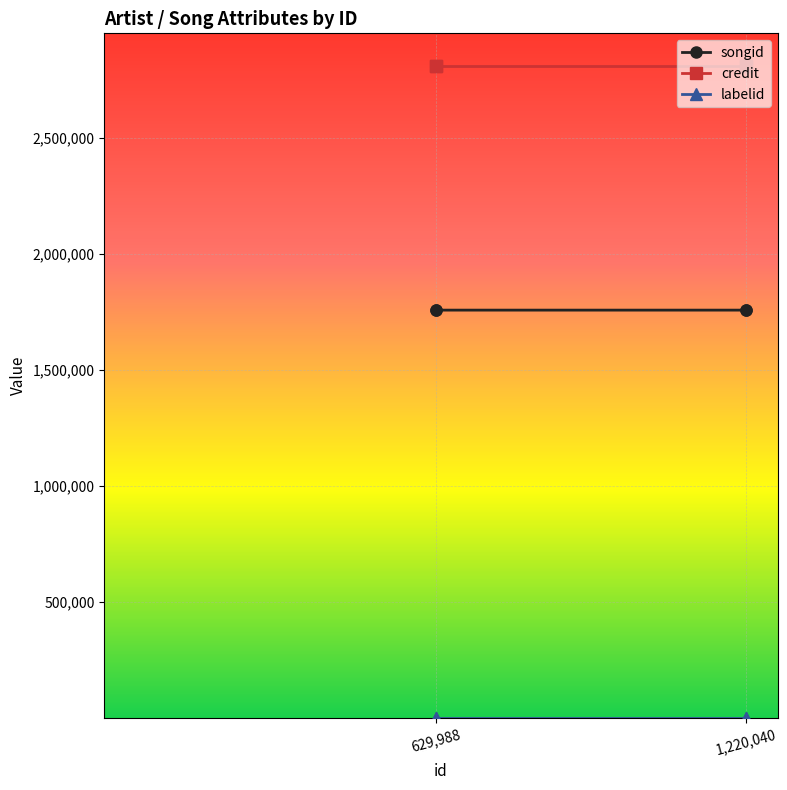

Which series has the largest total across all categories?

credit